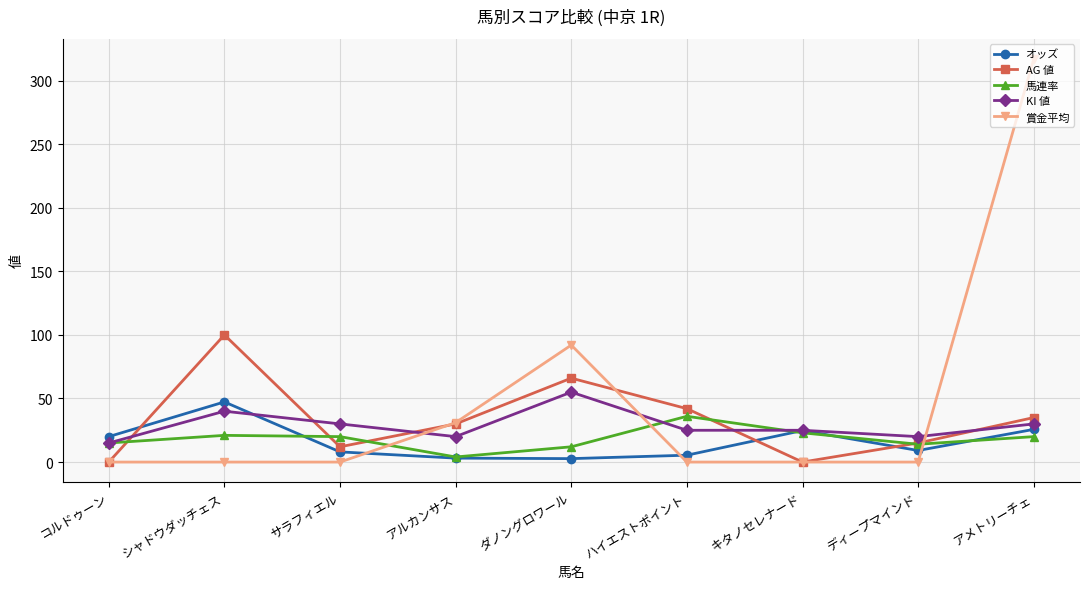

What is the difference between the maximum and minimum values in the AG 値 series?

100.0